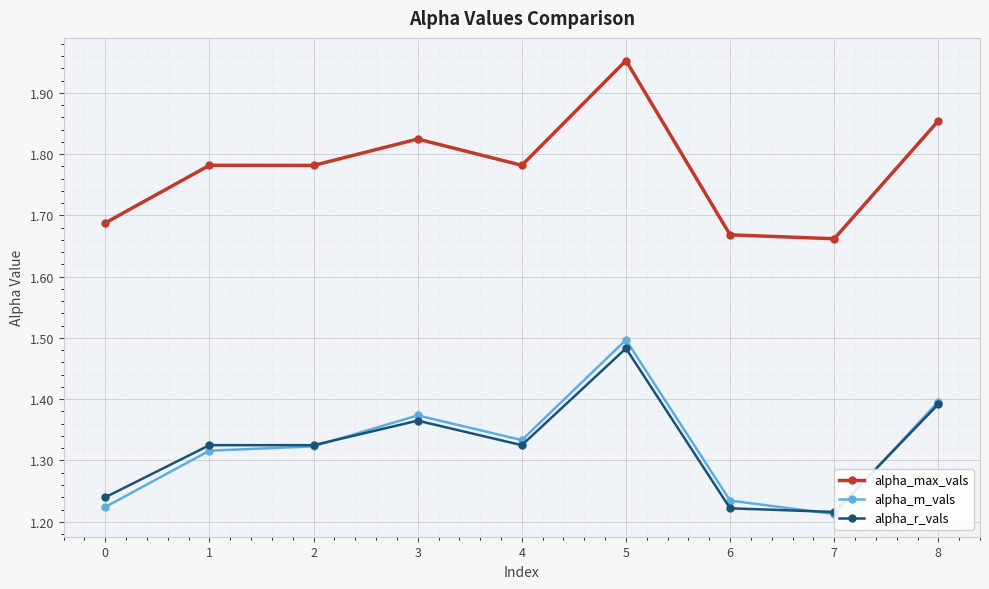

What is the difference between the maximum and minimum values in the alpha_r_vals series?

0.3